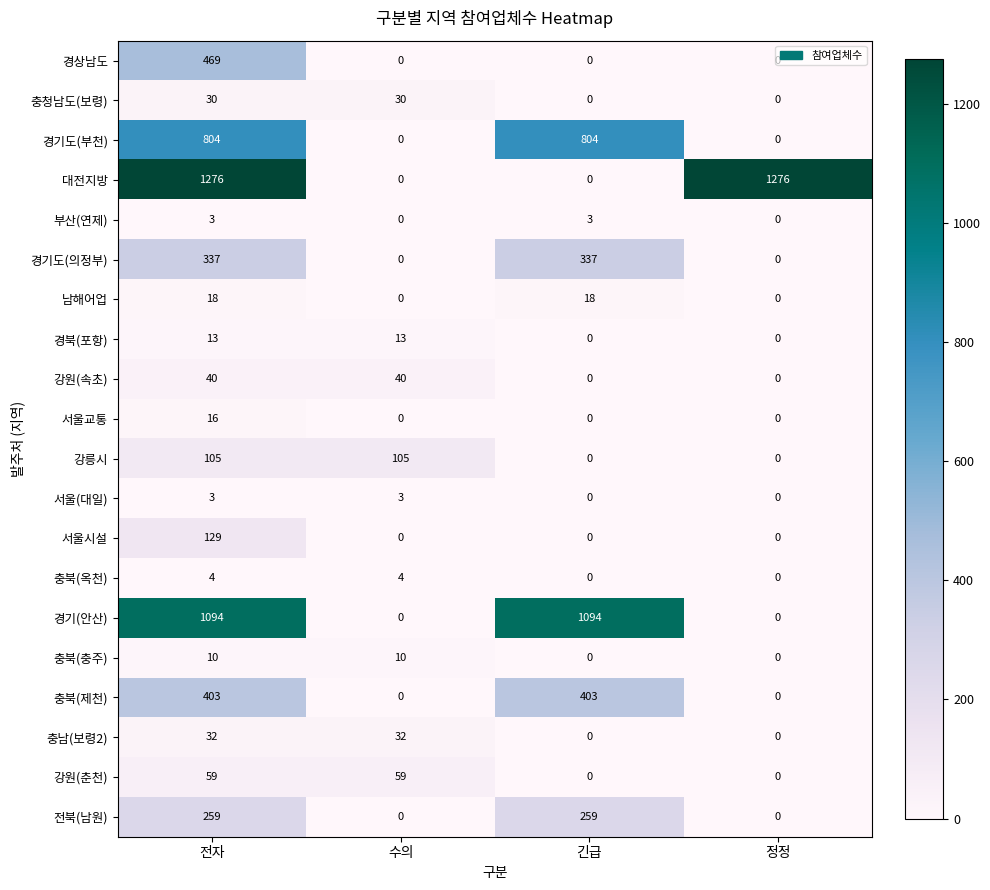

What is the difference between the 경기도(의정부) values at 긴급 and 정정?

337